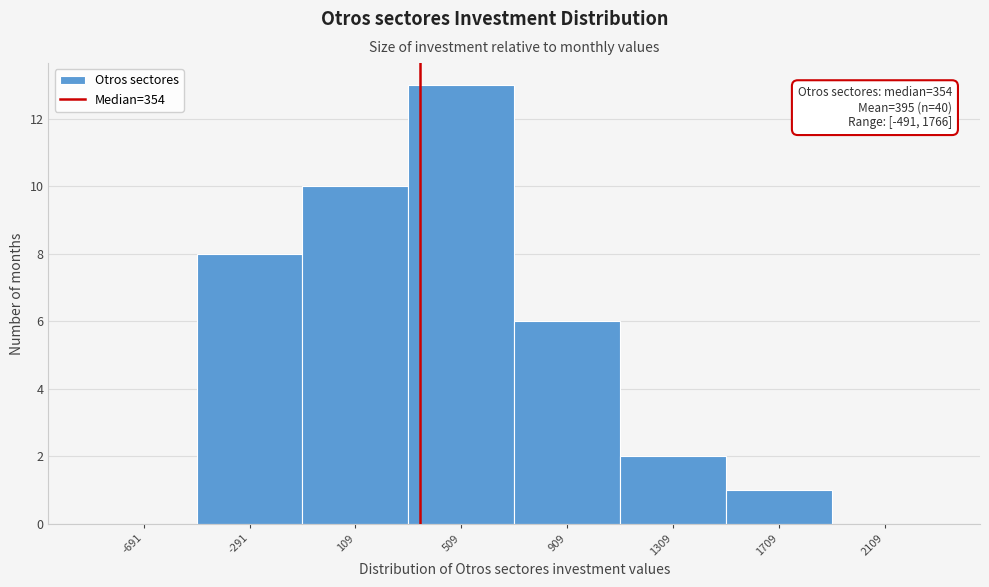

Over which range of the x-axis is the bar tallest?

300 to 700